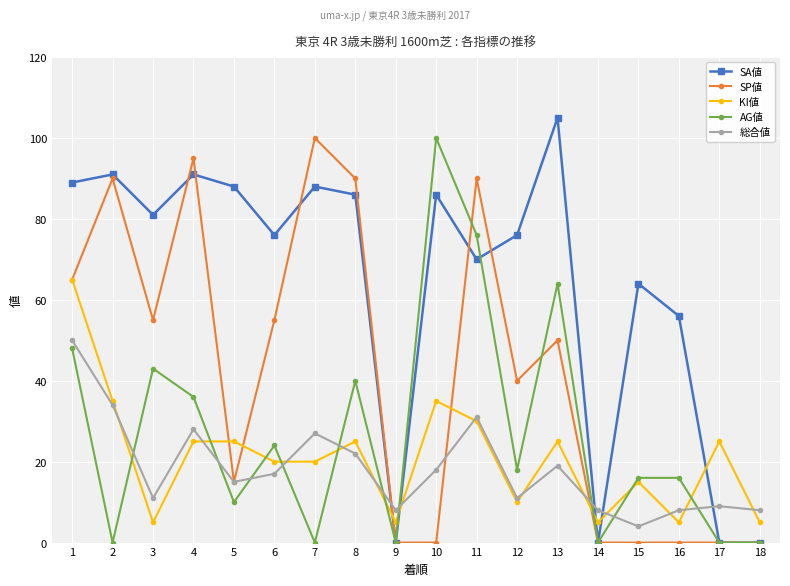

Which series changed the most between 11 and 14?

SP値